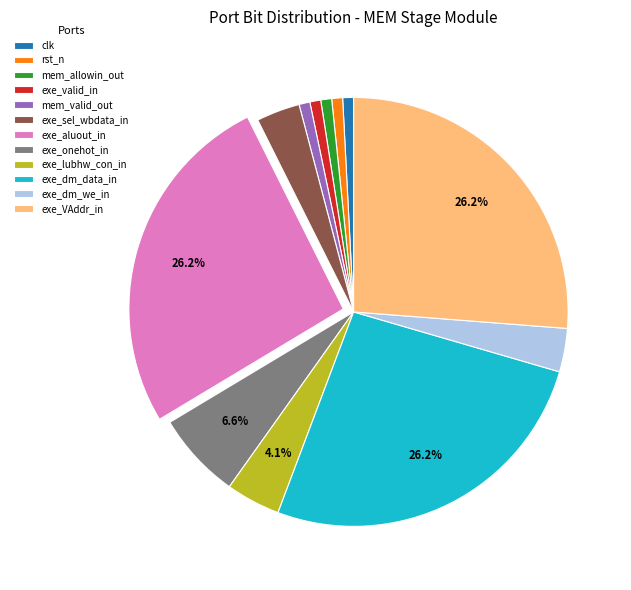

Do exe_dm_we_in and exe_sel_wbdata_in together represent more than half of the pie?

No